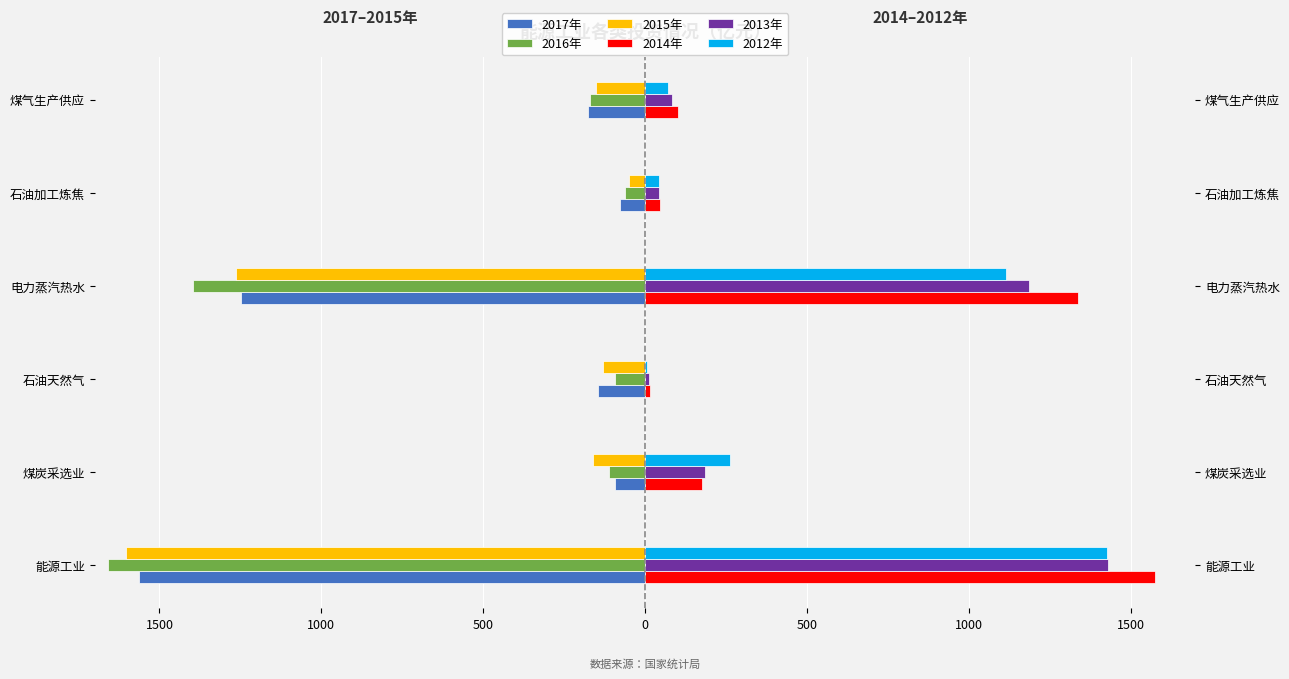

At how many categories does at least one series exceed -150?

6